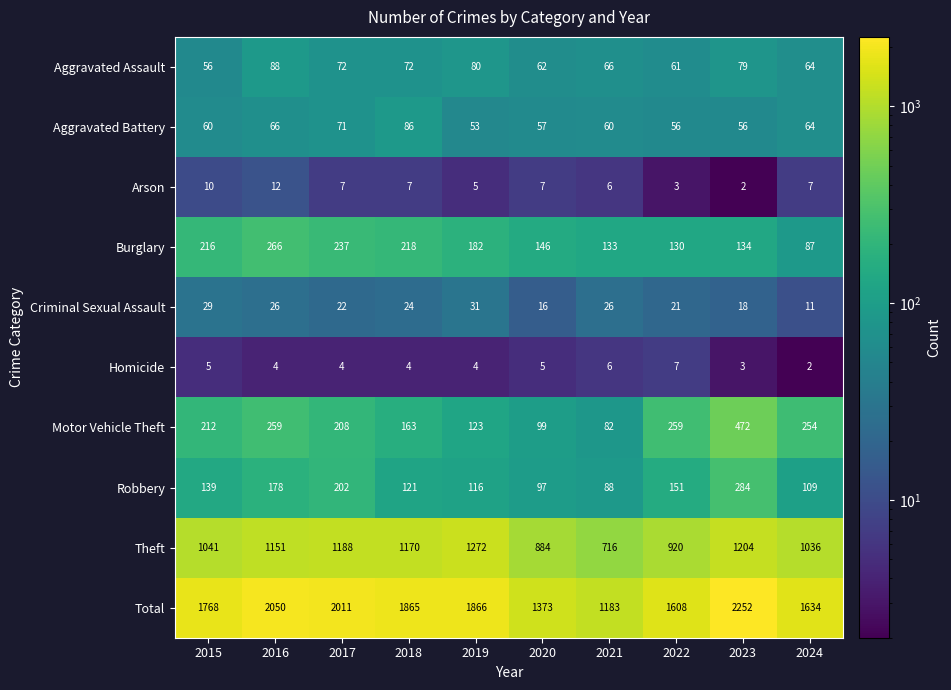

Between 2015 and 2016, which series saw the biggest shift?

Total